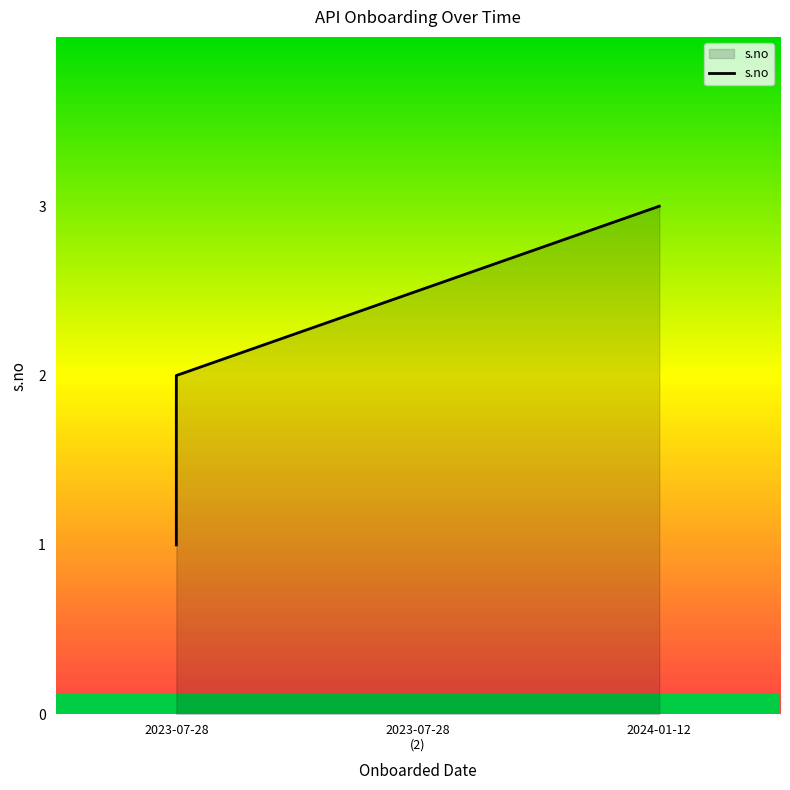

Reading left to right, list all the values displayed in this chart.

1	2	3